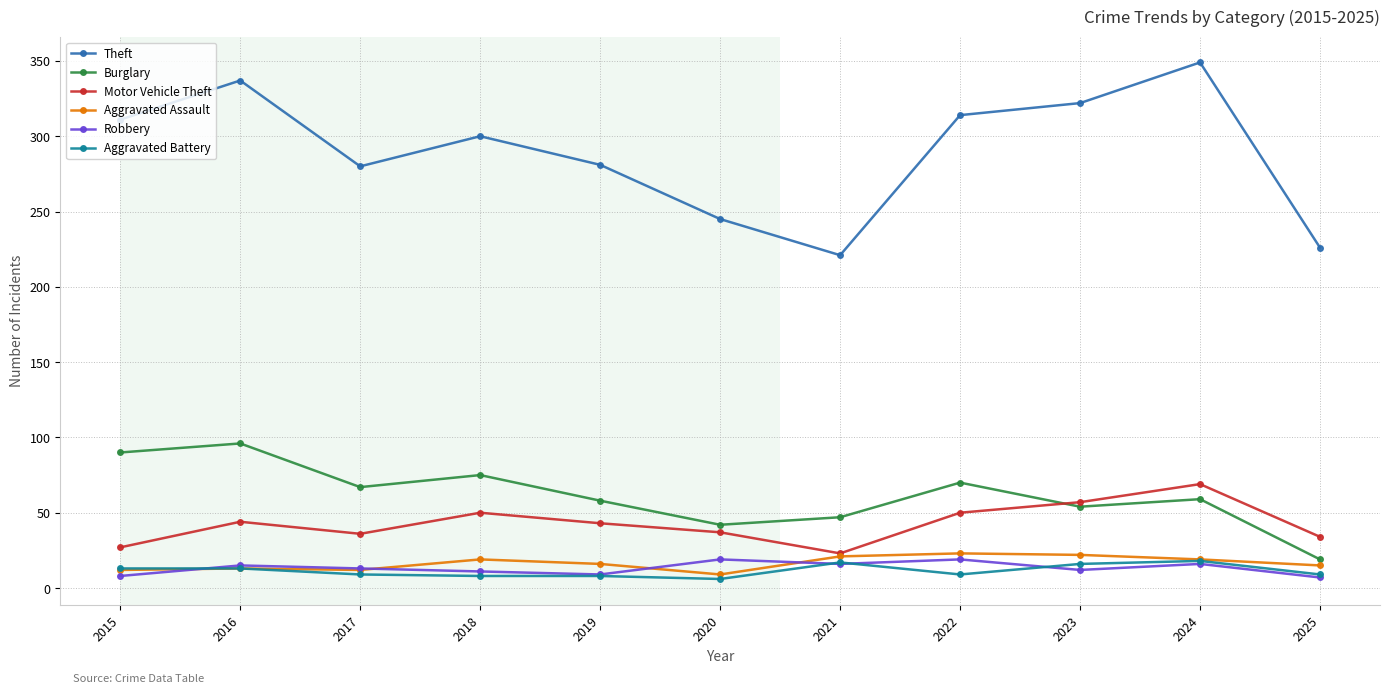

At how many categories does at least one series exceed 38?

11